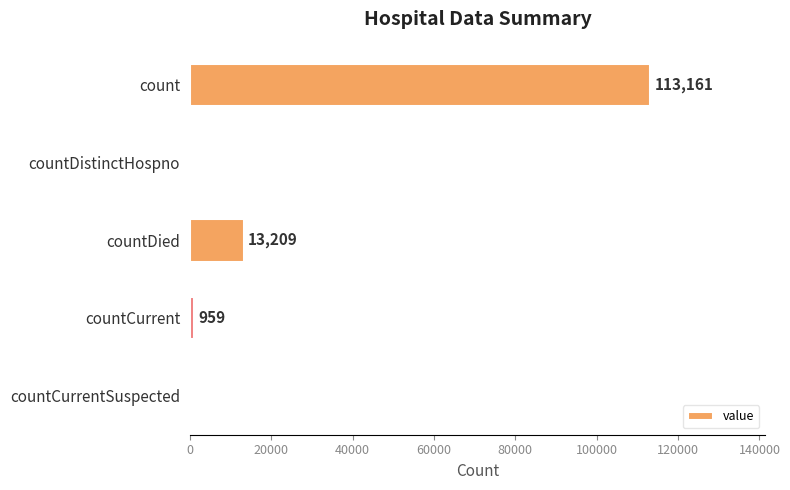

How many distinct data groups are displayed?

1